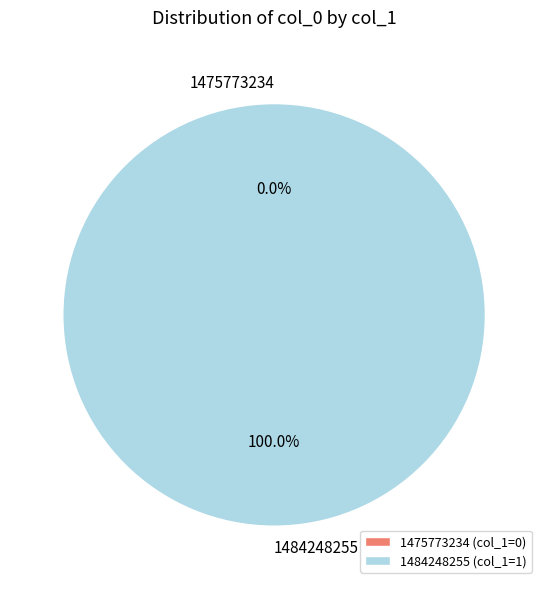

To the nearest percent, what is the average slice percentage?

50%